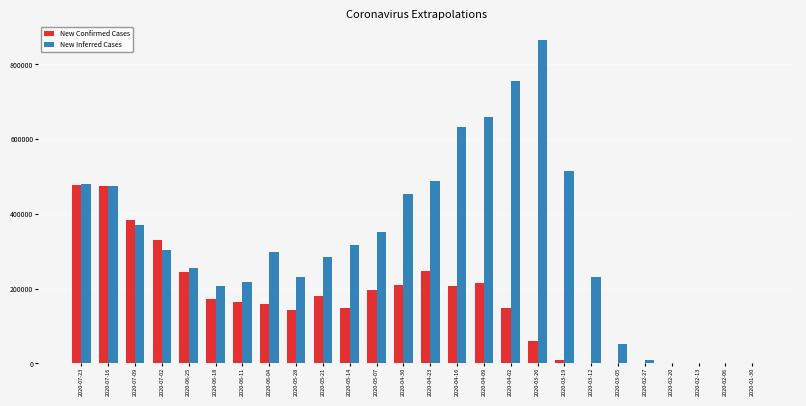

True or false: New Inferred Cases has a value of 7983.9 at 2020-02-27.

True